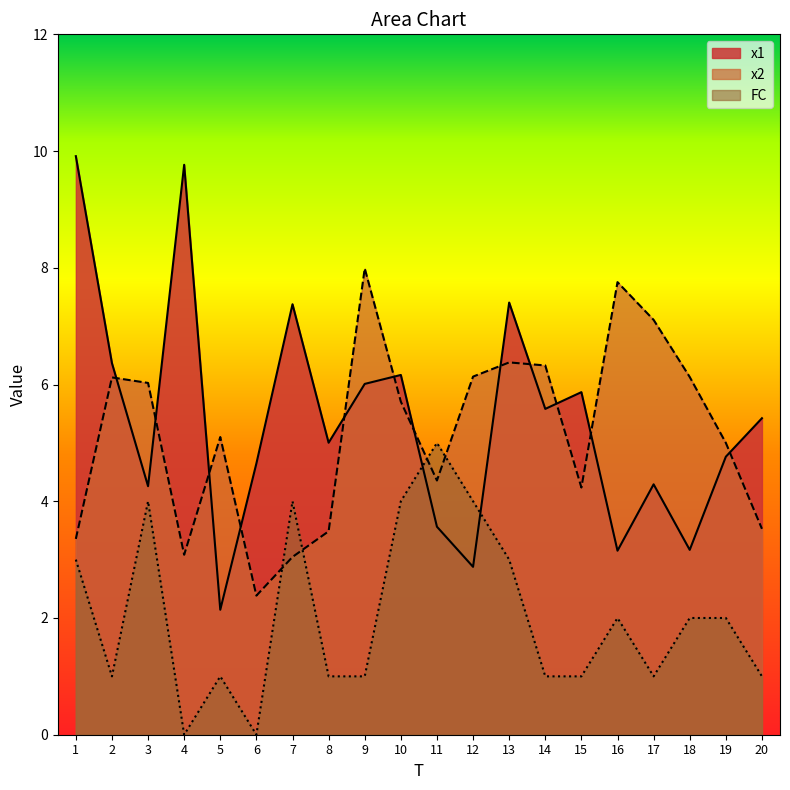

At 9, list the series in order from largest to smallest.

x2, x1, FC